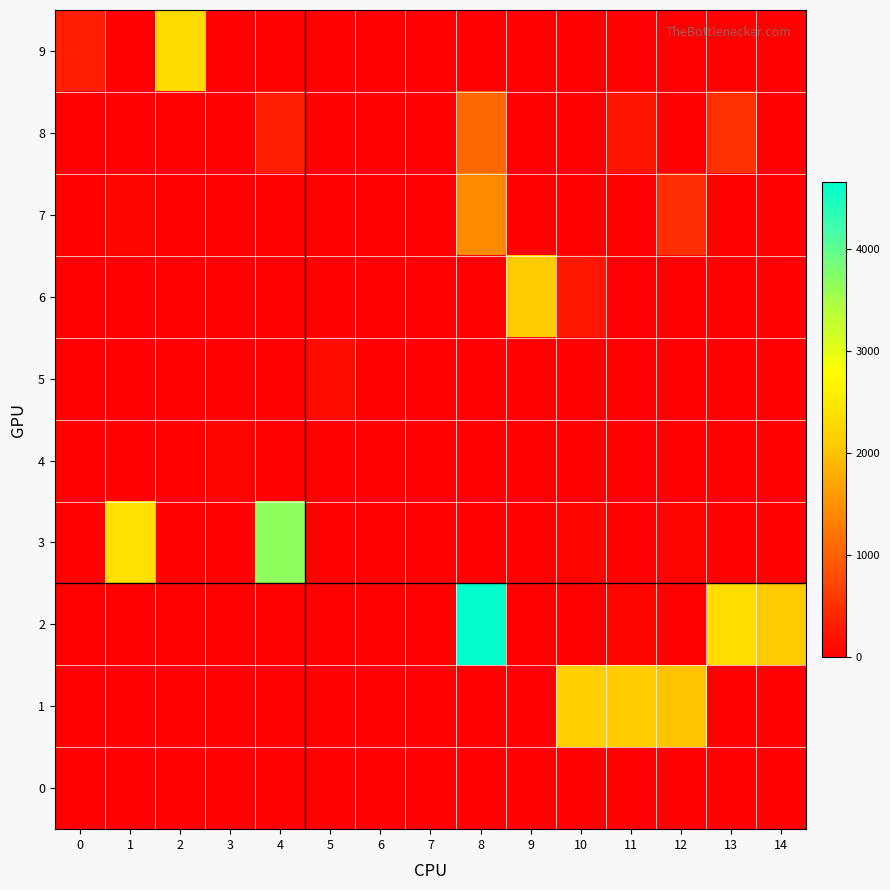

At how many categories does at least one series exceed 1780?

10